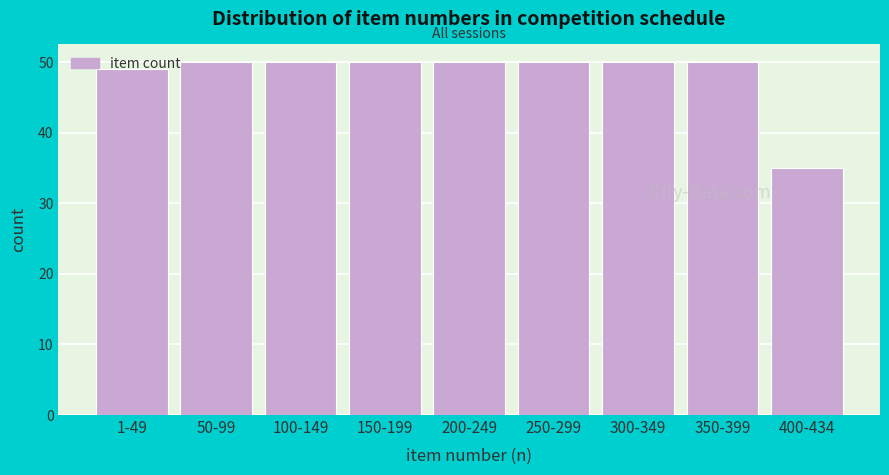

What position from the right is 150-199?

6